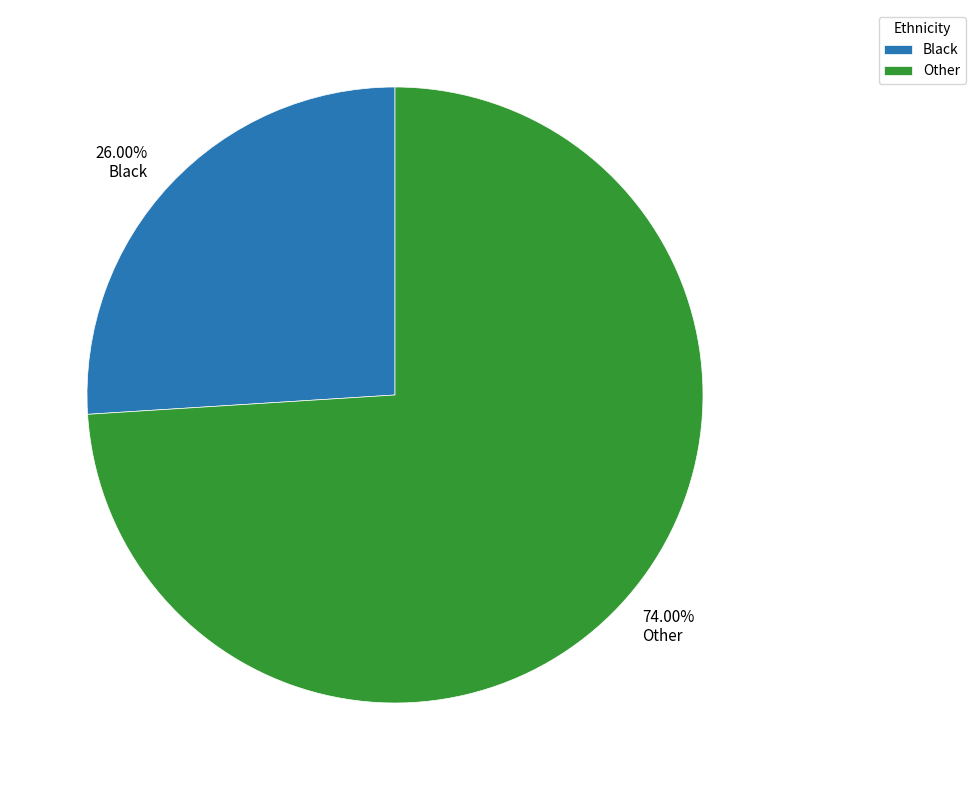

Is there a majority slice in this chart?

Yes